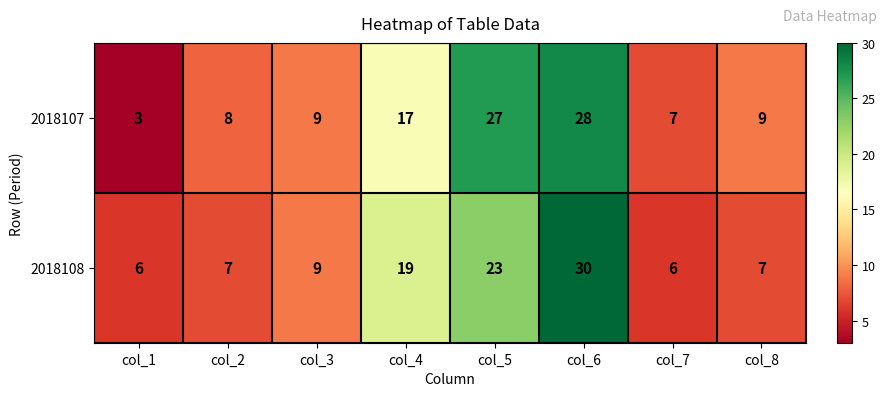

What is the average value of the 2018107 series?

14